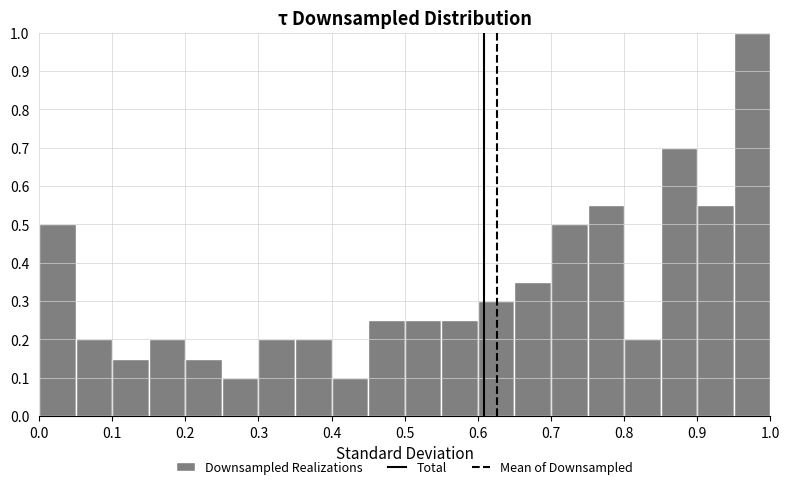

What is the height of the bar covering 0.55 to 0.60 on the x-axis? The values are not printed on the chart, so give them approximately, as read against the axis.

0.25